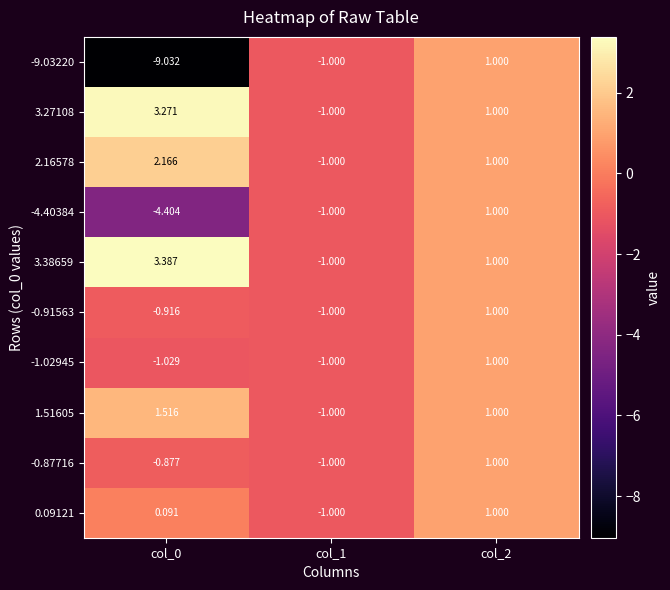

List the series in order of their peak value, highest first.

3.38659, 3.27108, 2.16578, 1.51605, -9.03220, -4.40384, -0.91563, -1.02945, -0.87716, 0.09121